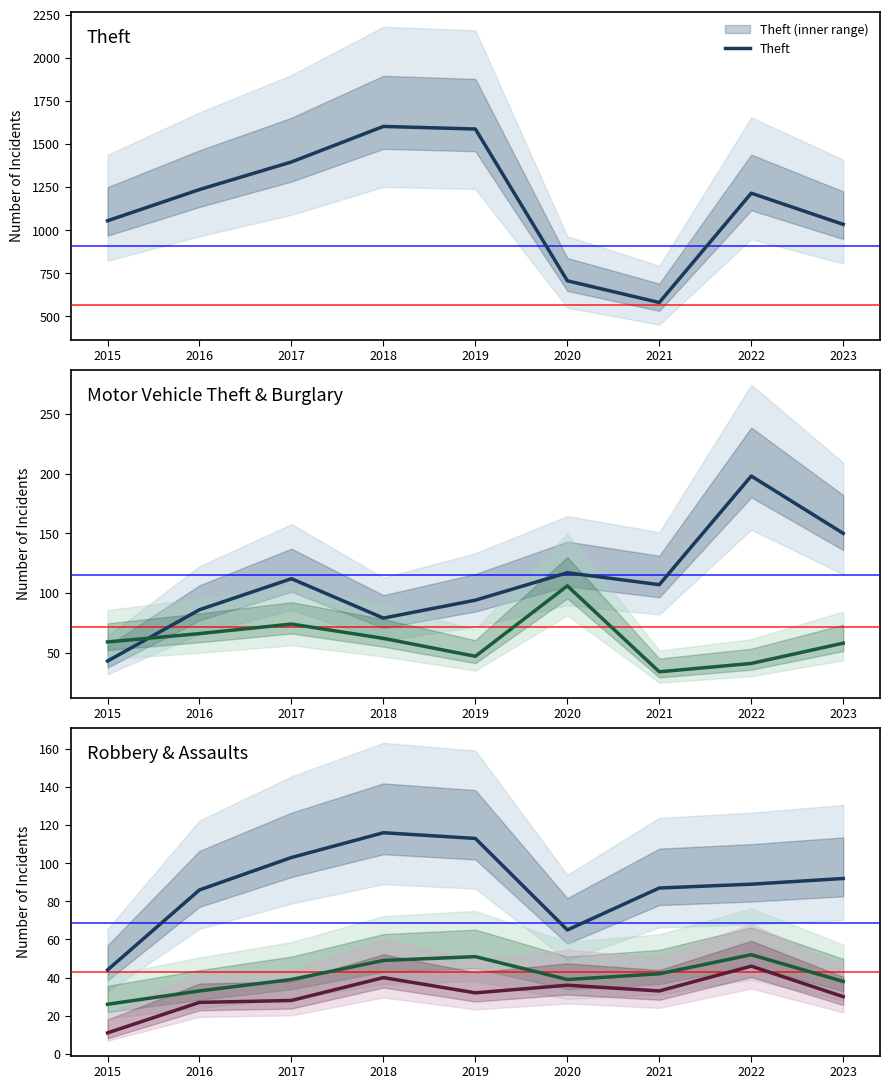

Reading left to right, what are all the values shown in this chart?

Theft: 2015=1055	2016=1236	2017=1396	2018=1602	2019=1587	2020=707	2021=581	2022=1215	2023=1034
Motor Vehicle Theft: 2015=43	2016=86	2017=112	2018=79	2019=94	2020=117	2021=107	2022=198	2023=150
Robbery: 2015=44	2016=86	2017=103	2018=116	2019=113	2020=65	2021=87	2022=89	2023=92
Burglary: 2015=59	2016=66	2017=74	2018=62	2019=47	2020=106	2021=34	2022=41	2023=58
Aggravated Battery: 2015=26	2016=33	2017=39	2018=49	2019=51	2020=39	2021=42	2022=52	2023=38
Aggravated Assault: 2015=11	2016=27	2017=28	2018=40	2019=32	2020=36	2021=33	2022=46	2023=30